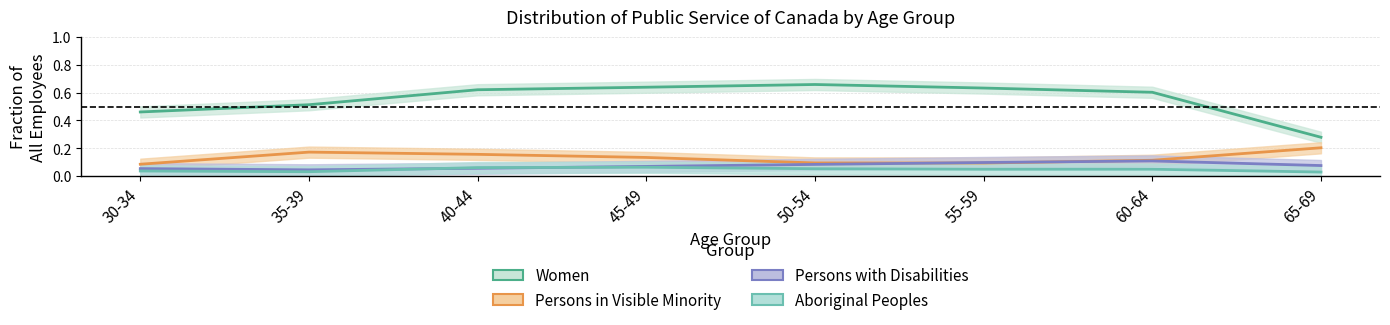

What is the lowest value of the Persons in Visible Minority series?

0.1